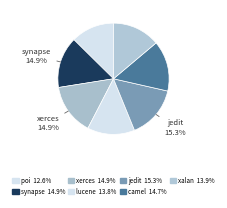

Which slice is the largest?

jedit_result.csv